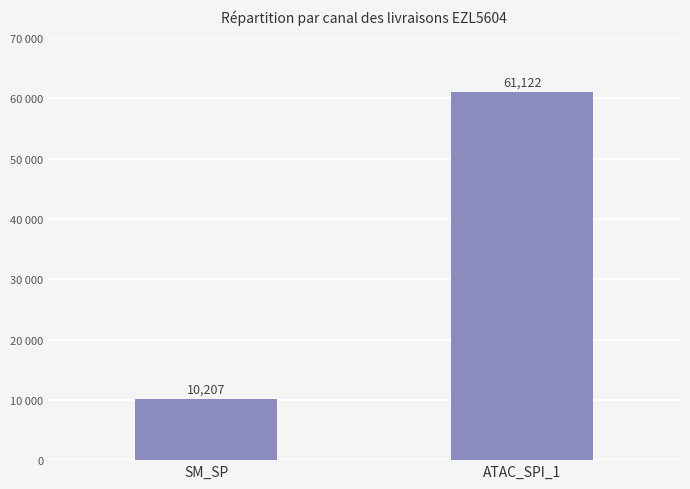

Between SM_SP and ATAC_SPI_1, which is larger?

ATAC_SPI_1